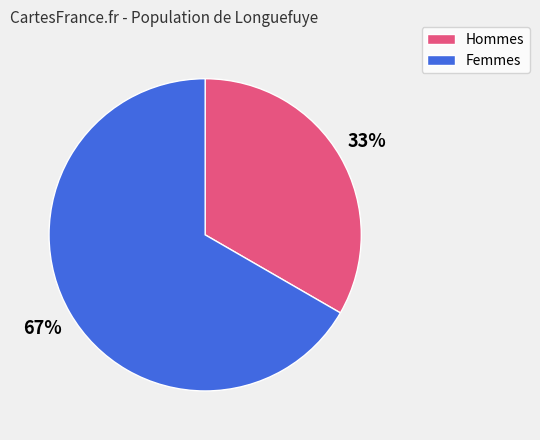

To the nearest percent, what is the combined percentage of Femmes and Hommes?

100%